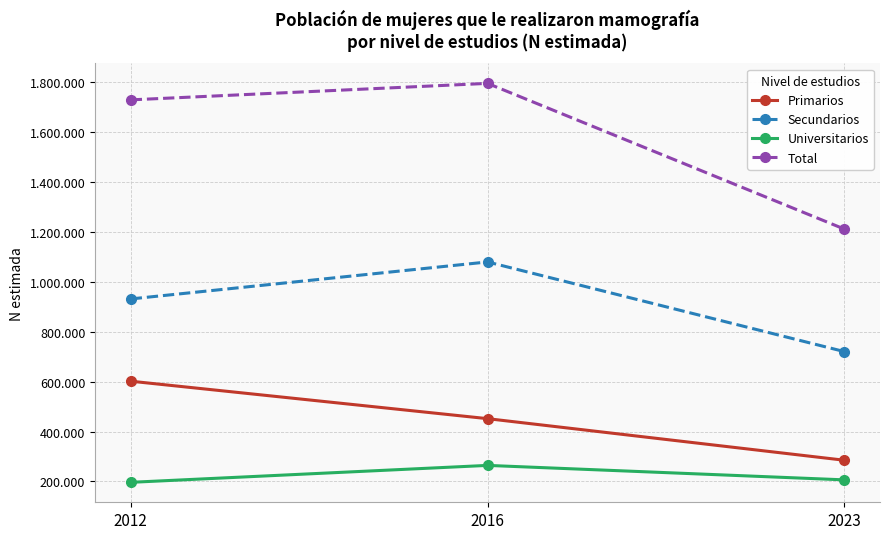

Does the chart have visible grid lines?

Yes